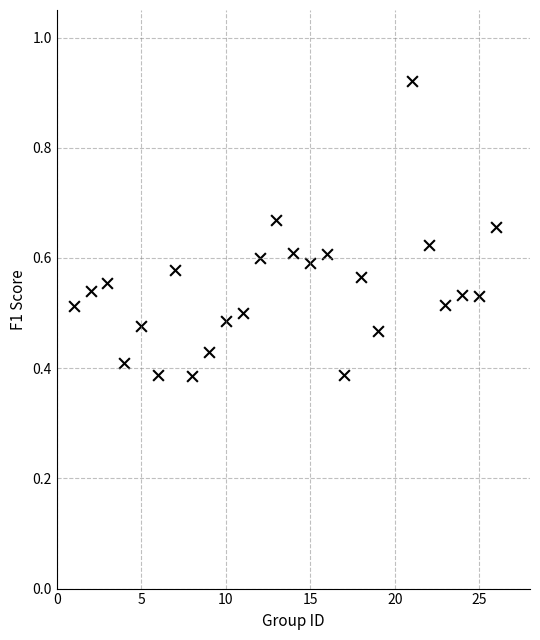

What is the range of X values (max minus min)?

25.0